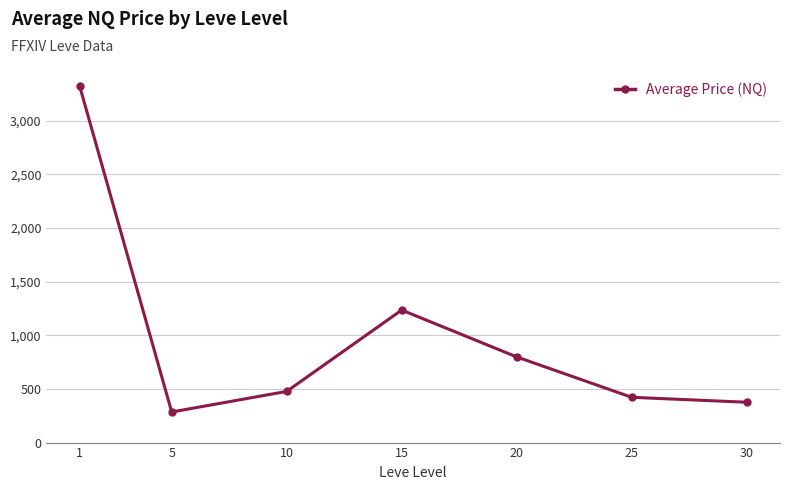

Reading left to right, transcribe all the data shown in this chart.

3319.6	285.1	476.8	1234.8	798.3	421.9	375.9